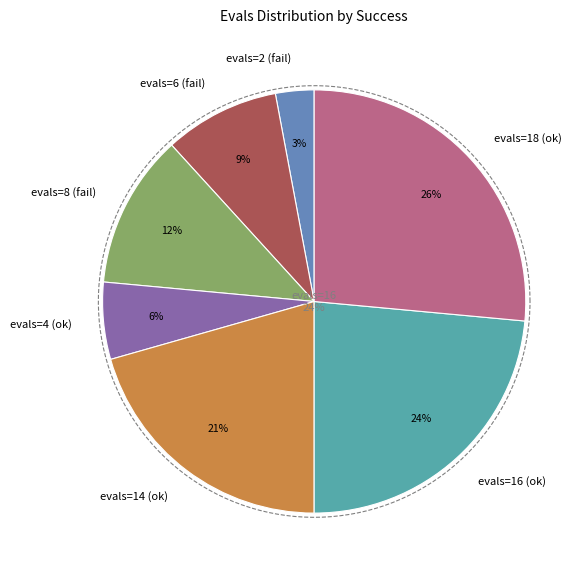

How many segments does this pie chart have?

7